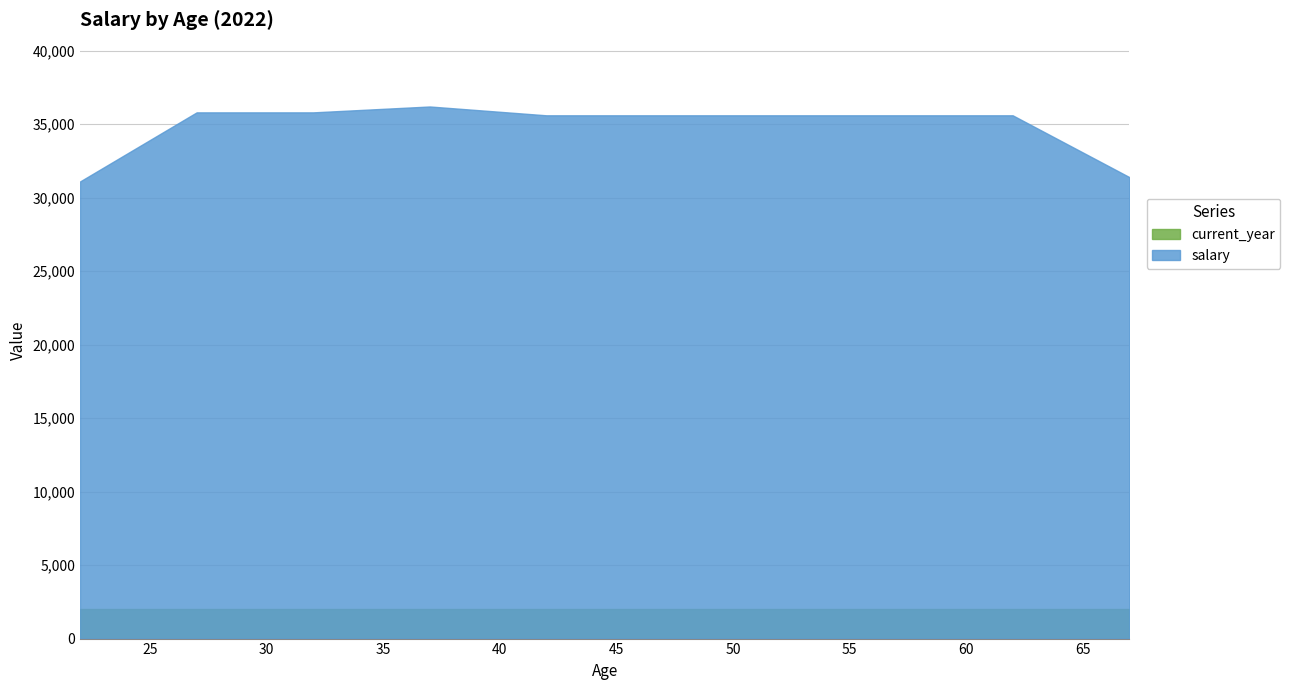

How many lines are shown in the chart?

2